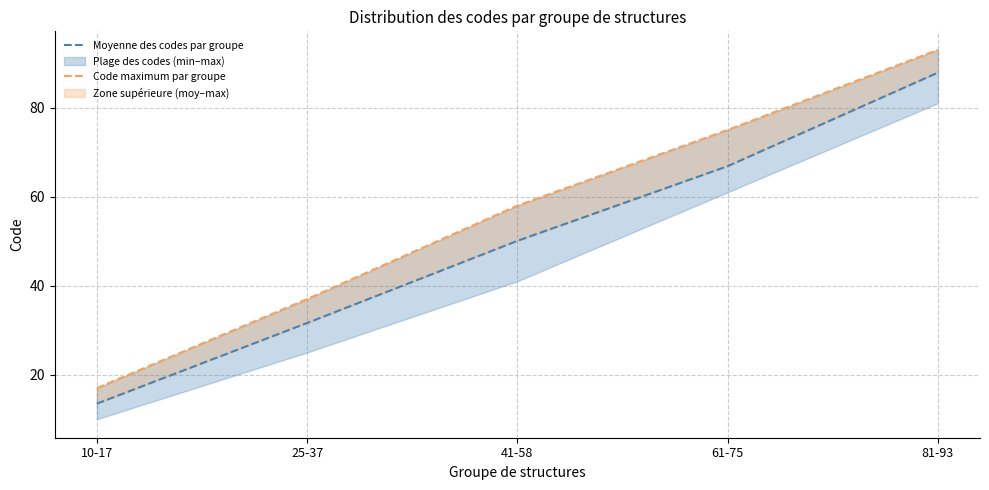

True or false: Moyenne des codes par groupe and Code maximum par groupe intersect in this chart.

False